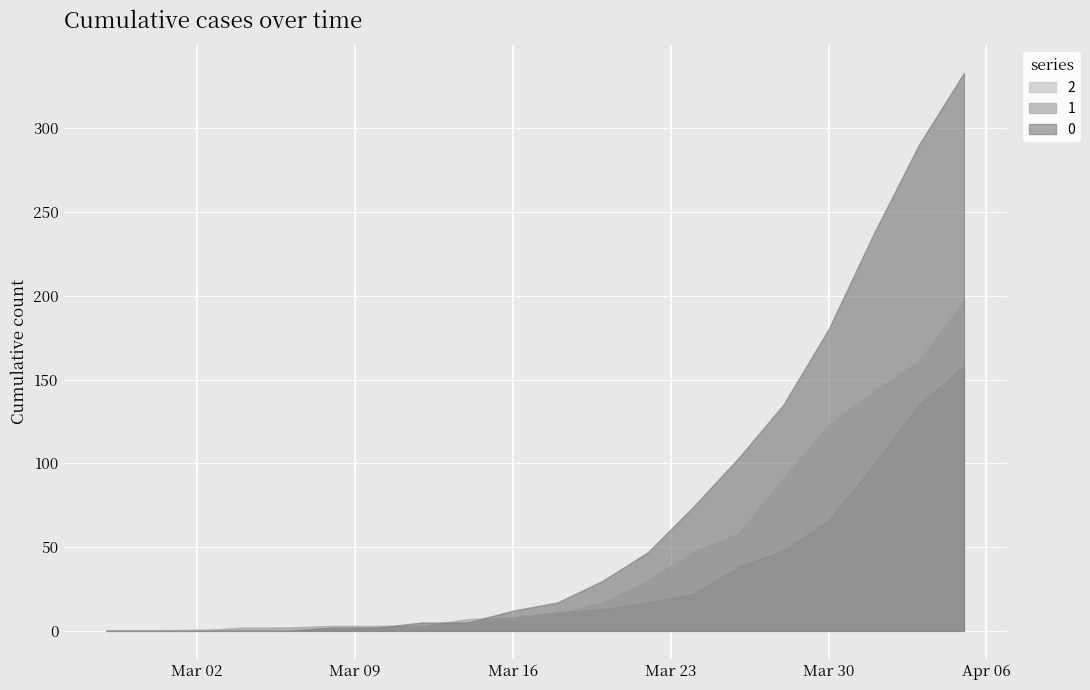

Does the chart display data point markers on the line(s)?

No